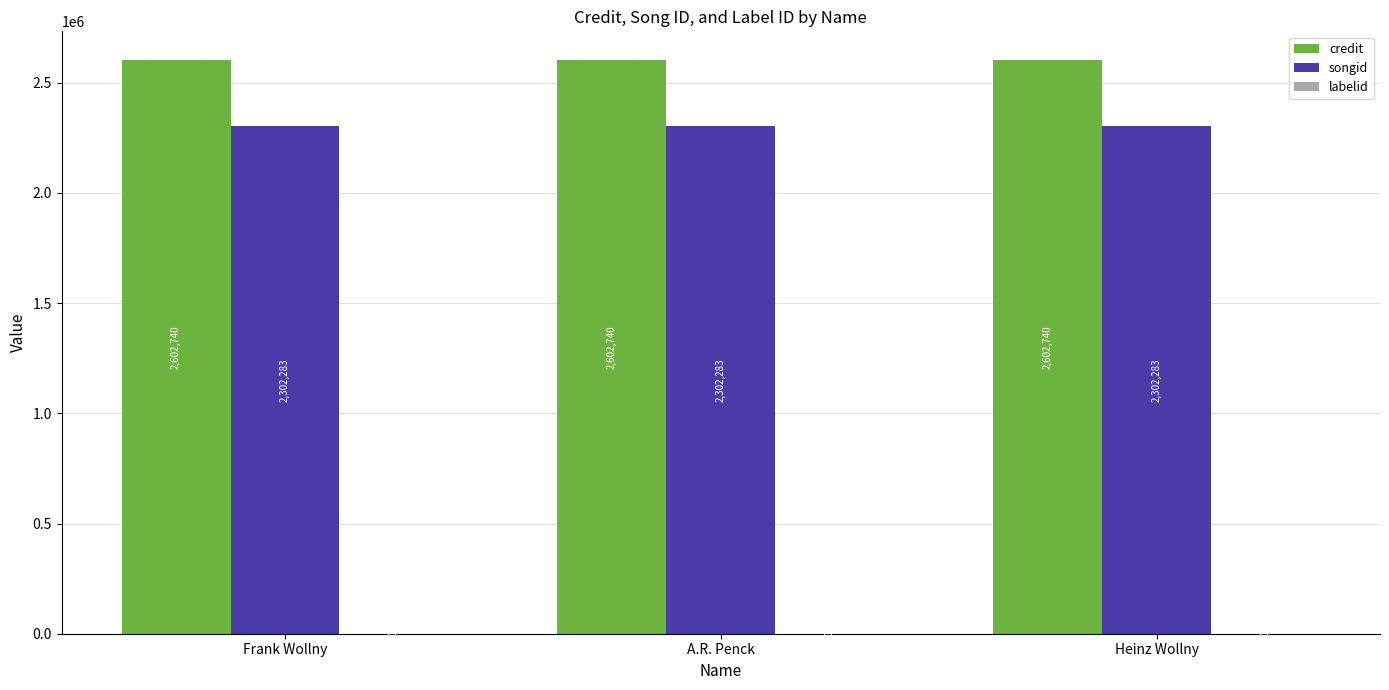

Are the bars grouped side by side (vs. stacked)?

Yes